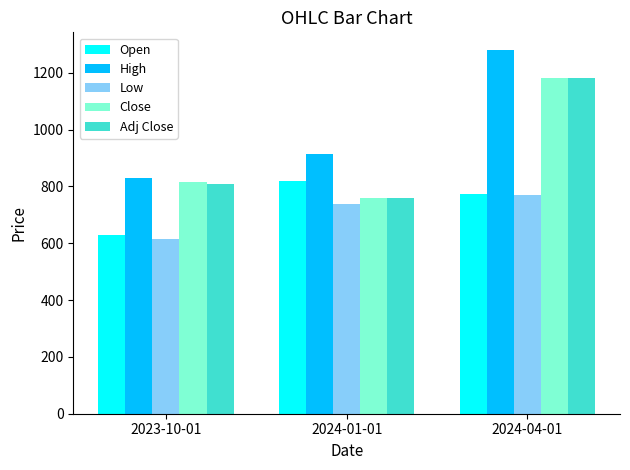

What is the label of the 1st bar from the left?

2023-10-01